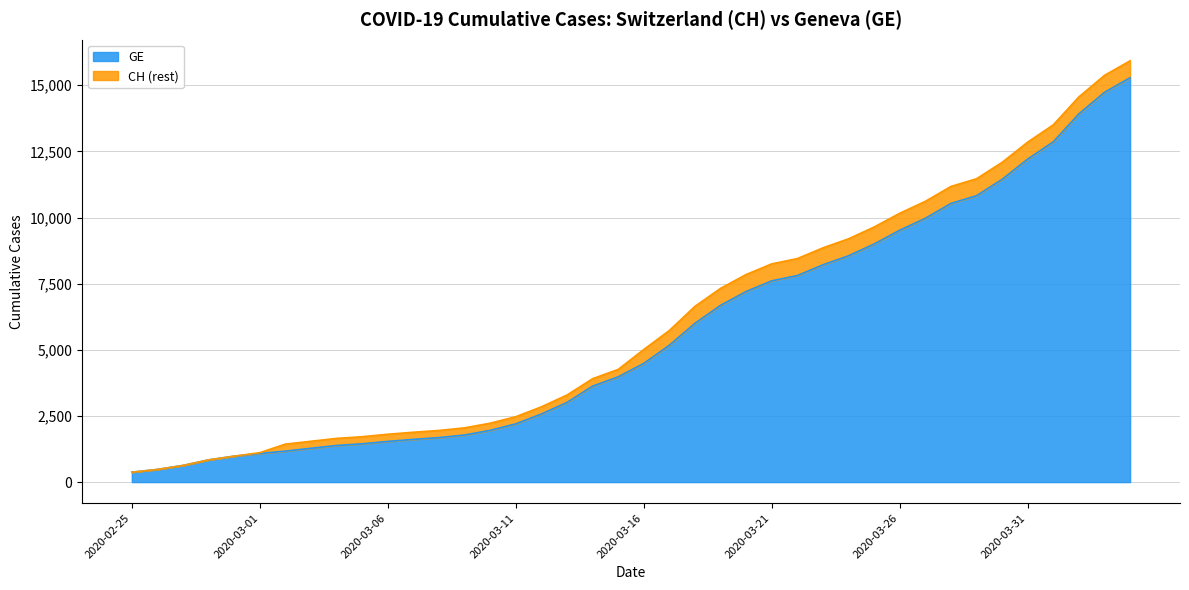

The value of GE at 2020-03-11 is 3565. True or false?

False